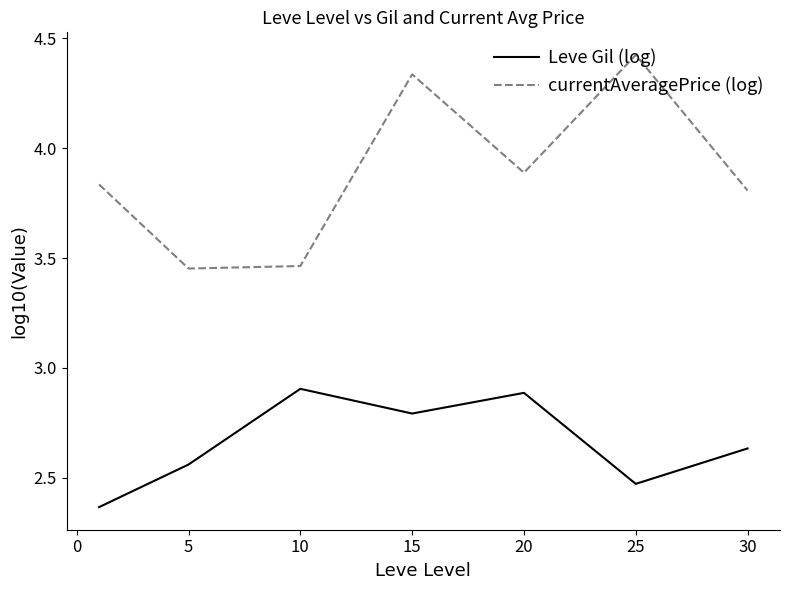

How many Leve Gil (log) values are between 2 and 3?

7